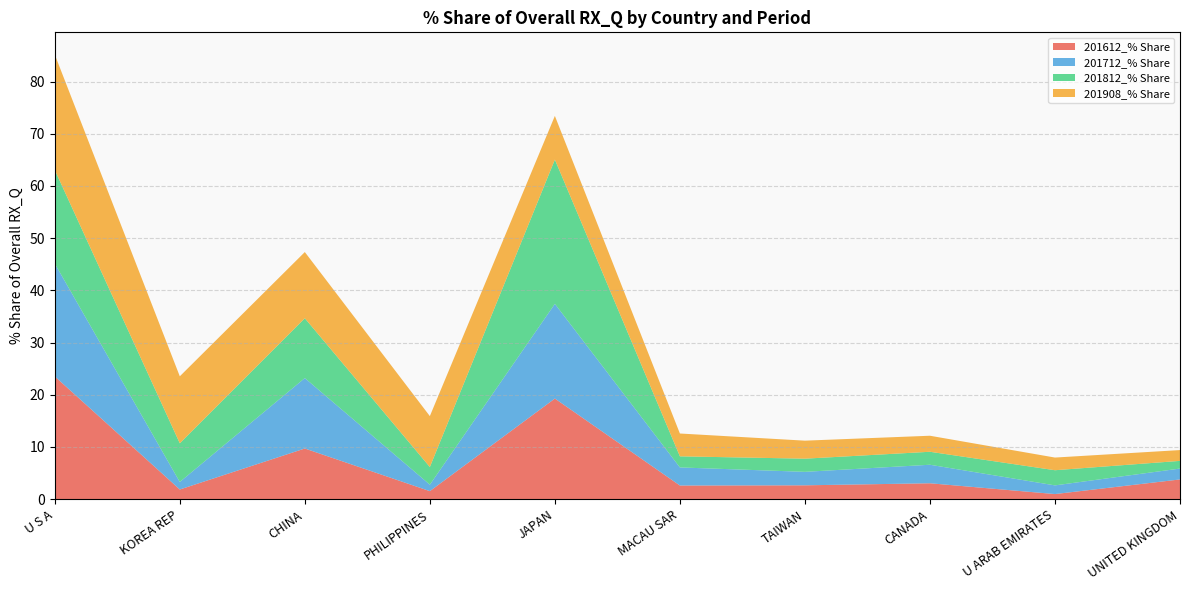

Reading right to left, list all the values displayed in this chart.

201612_% Share: 3.8	1.0	3.0	2.7	2.6	19.3	1.5	9.7	1.9	23.5
201712_% Share: 2.1	1.7	3.5	2.6	3.5	18.1	1.2	13.5	1.4	21.6
201812_% Share: 1.5	2.9	2.5	2.5	2.1	27.6	3.4	11.5	7.4	17.9
201908_% Share: 2.1	2.4	3.1	3.5	4.4	8.4	9.8	12.7	12.8	22.1